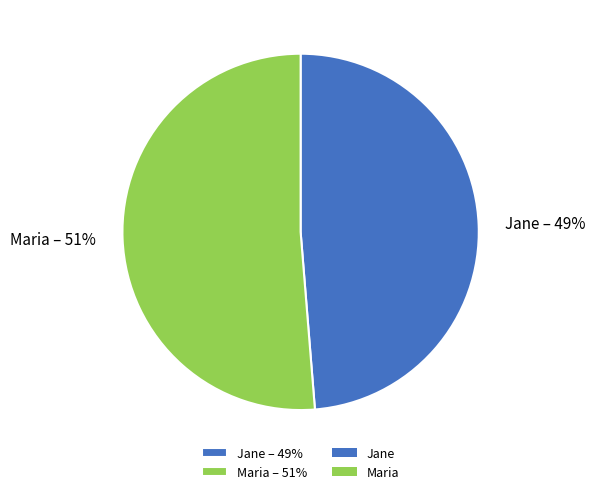

Which slice is the smallest?

Jane